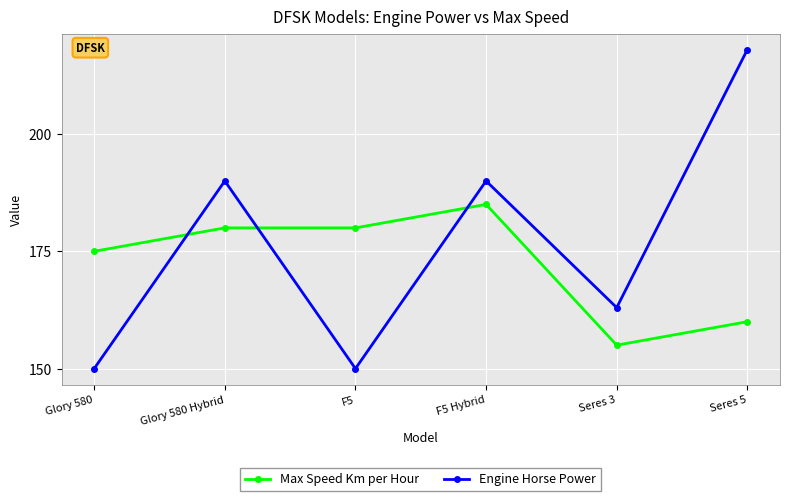

How many lines are shown in the chart?

2